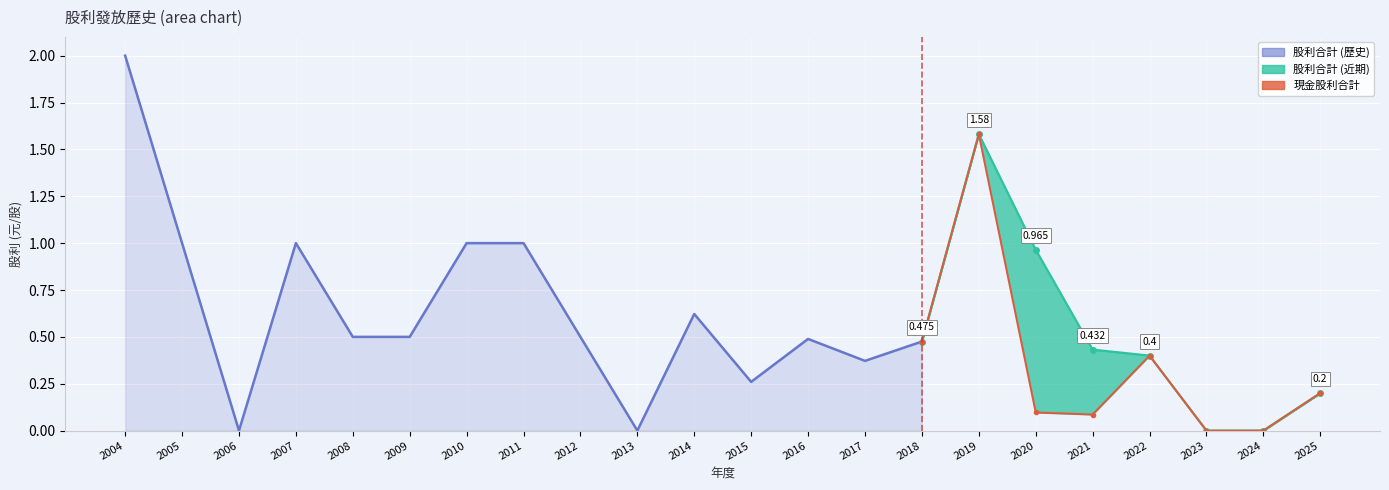

What is the sum of the 現金股利合計 values at 2009 and 2020?

0.6